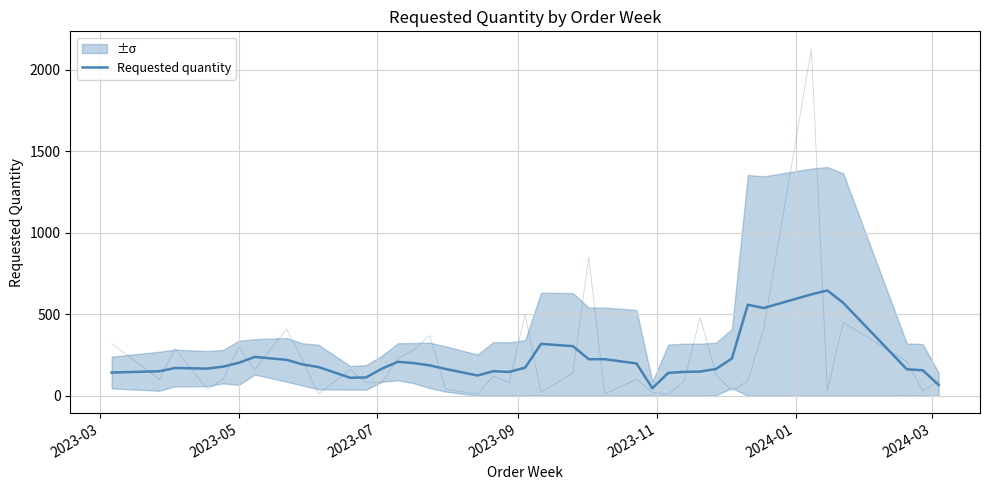

Does the chart display data point markers on the line(s)?

No